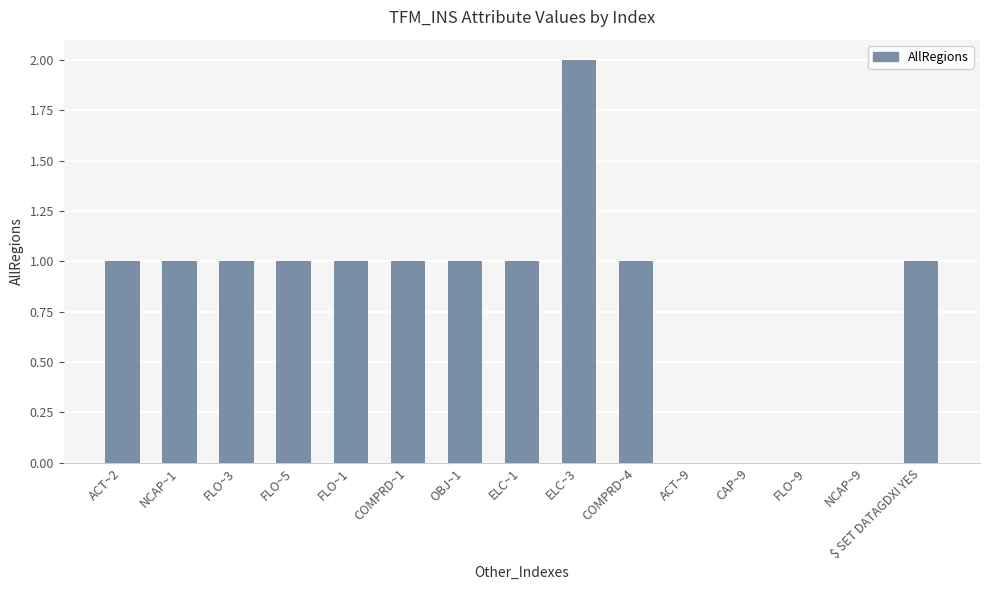

Which has a higher value, ELC~3 or NCAP~9?

ELC~3